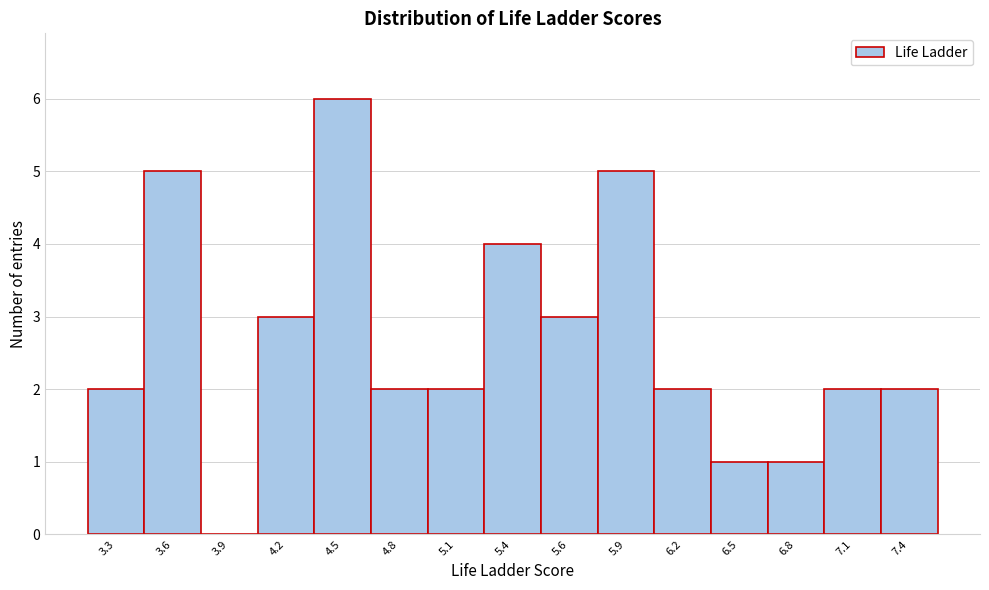

Reading left to right, what are all the values shown in this chart?

3.3=2	3.6=5	3.9=0	4.2=3	4.5=6	4.8=2	5.1=2	5.4=4	5.6=3	5.9=5	6.2=2	6.5=1	6.8=1	7.1=2	7.4=2